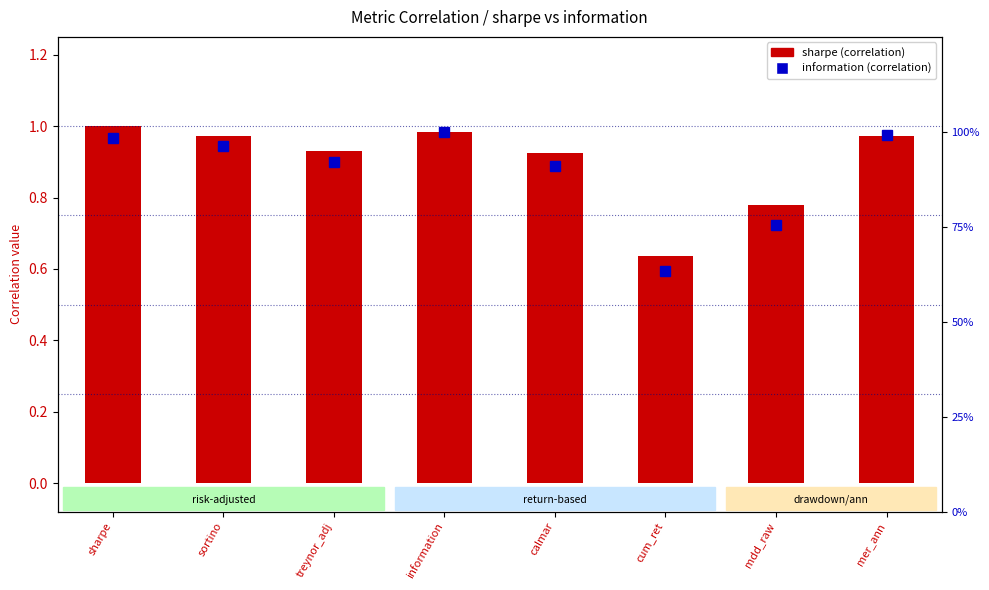

Which series has the largest total across all categories?

sharpe (correlation)